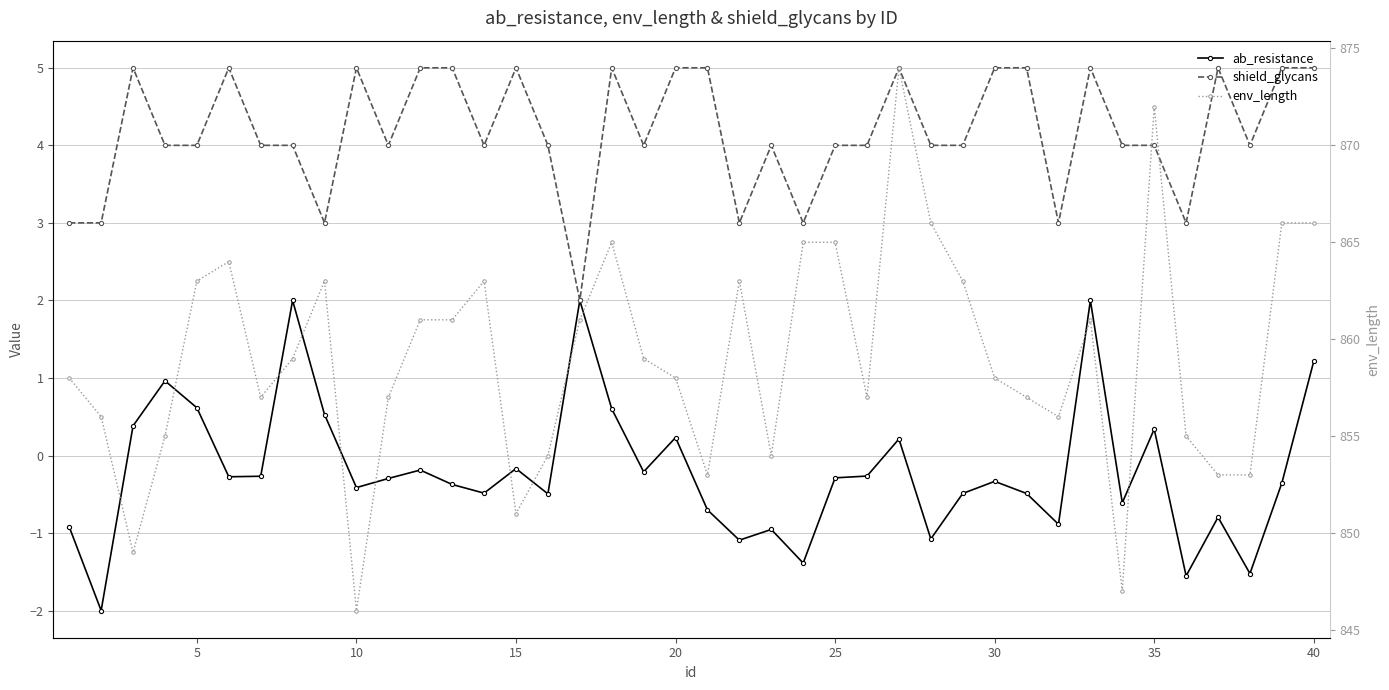

True or false: env_length has more than 0 points higher than both neighbors.

True